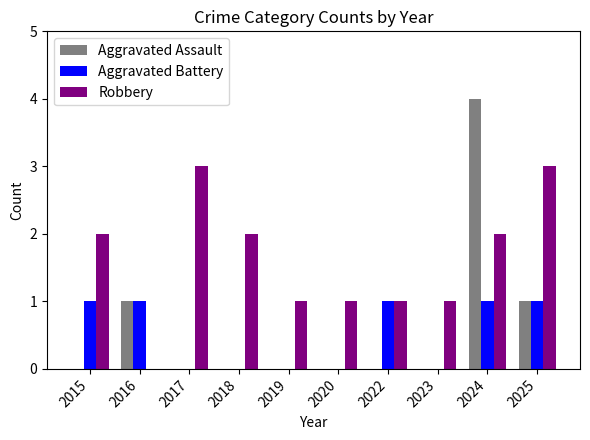

How many series are shown in this chart?

3